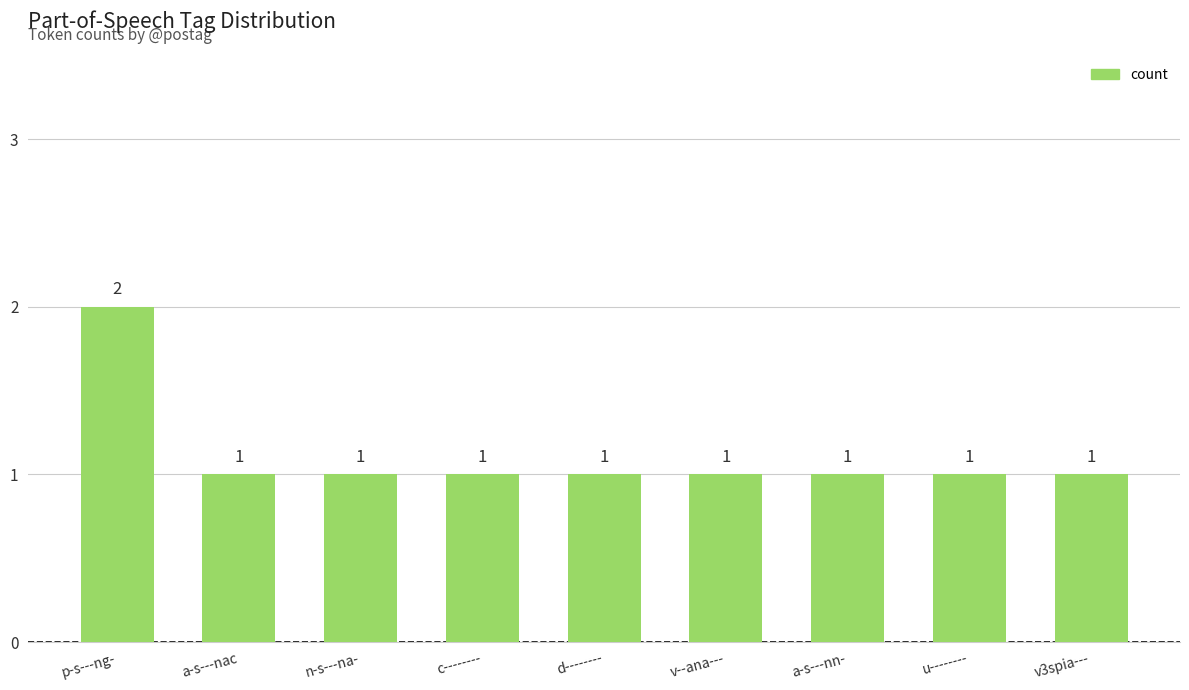

Is it true that the value at c-------- is 0?

False